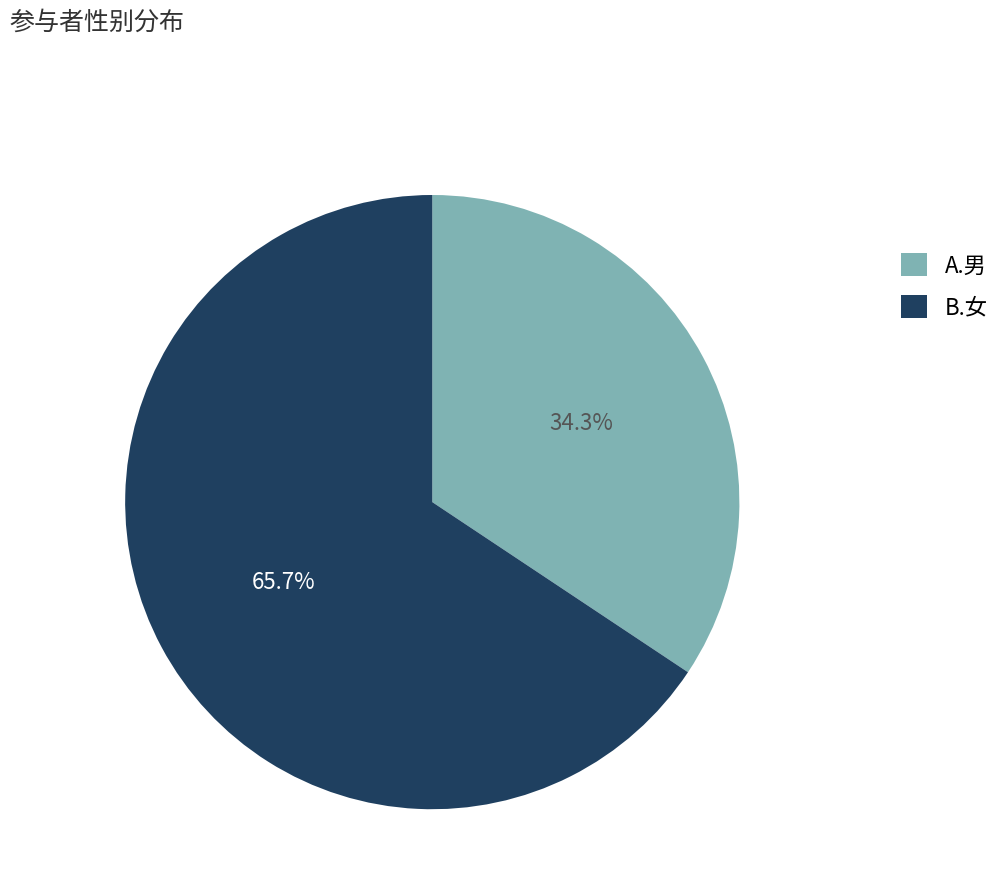

What percentage is the B.女 slice, to the nearest percent?

66%